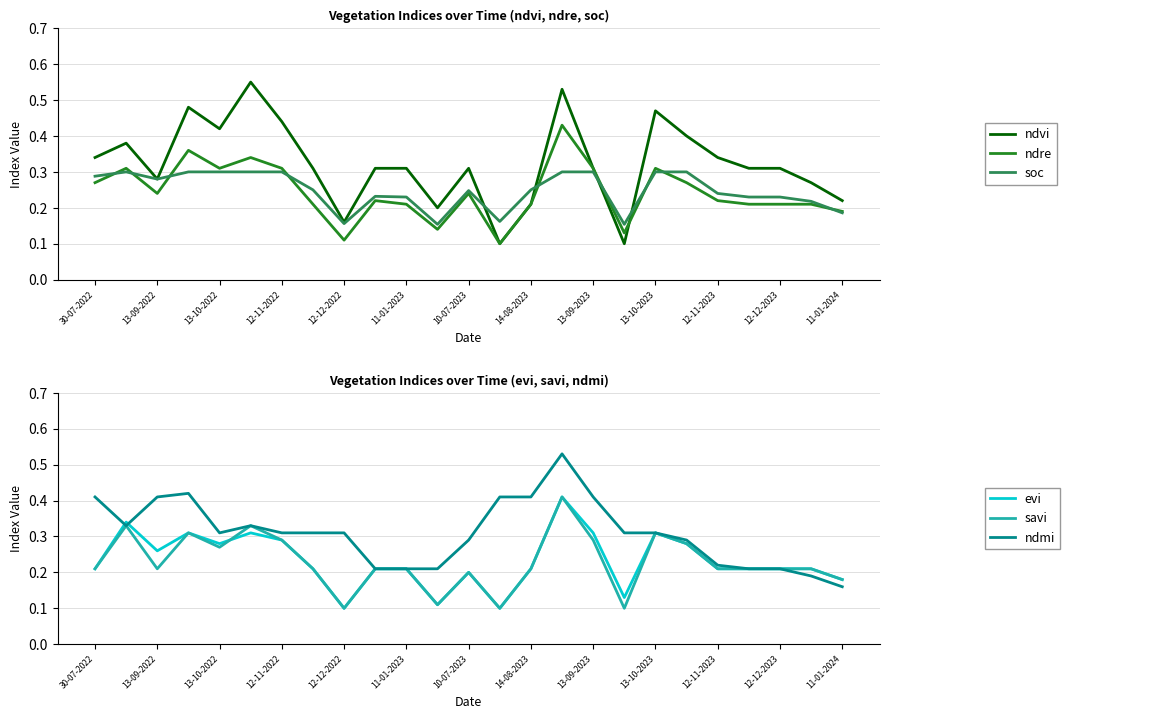

Which series has the largest total across all categories?

ndvi